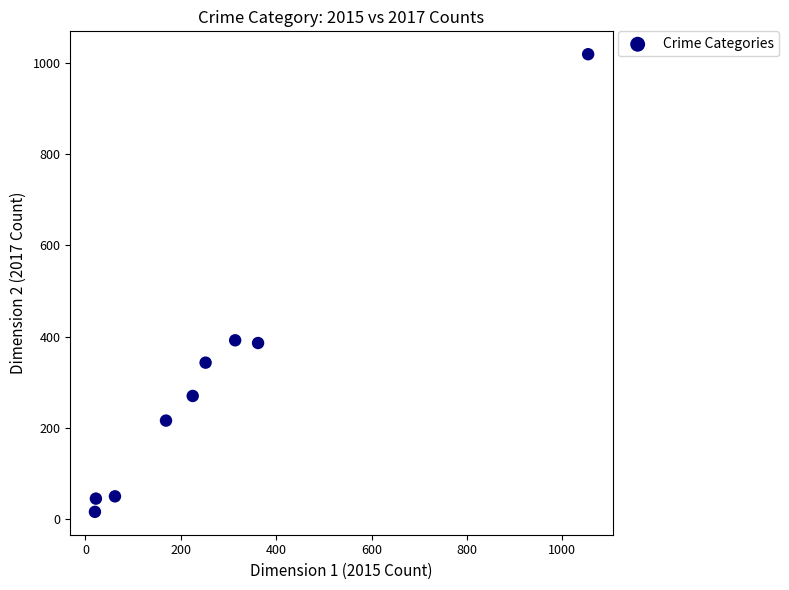

What is the average Y value?

304